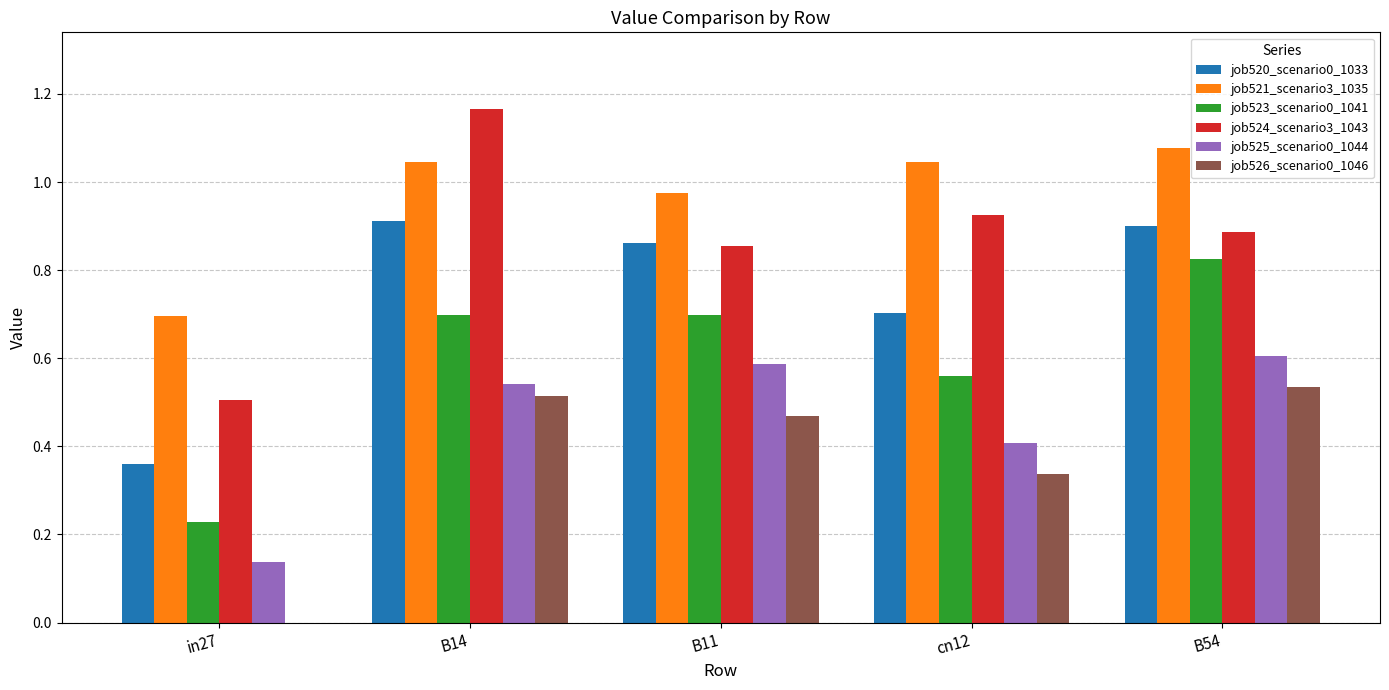

What is the sum of the job520_scenario0_1033 values at B11 and cn12?

1.6